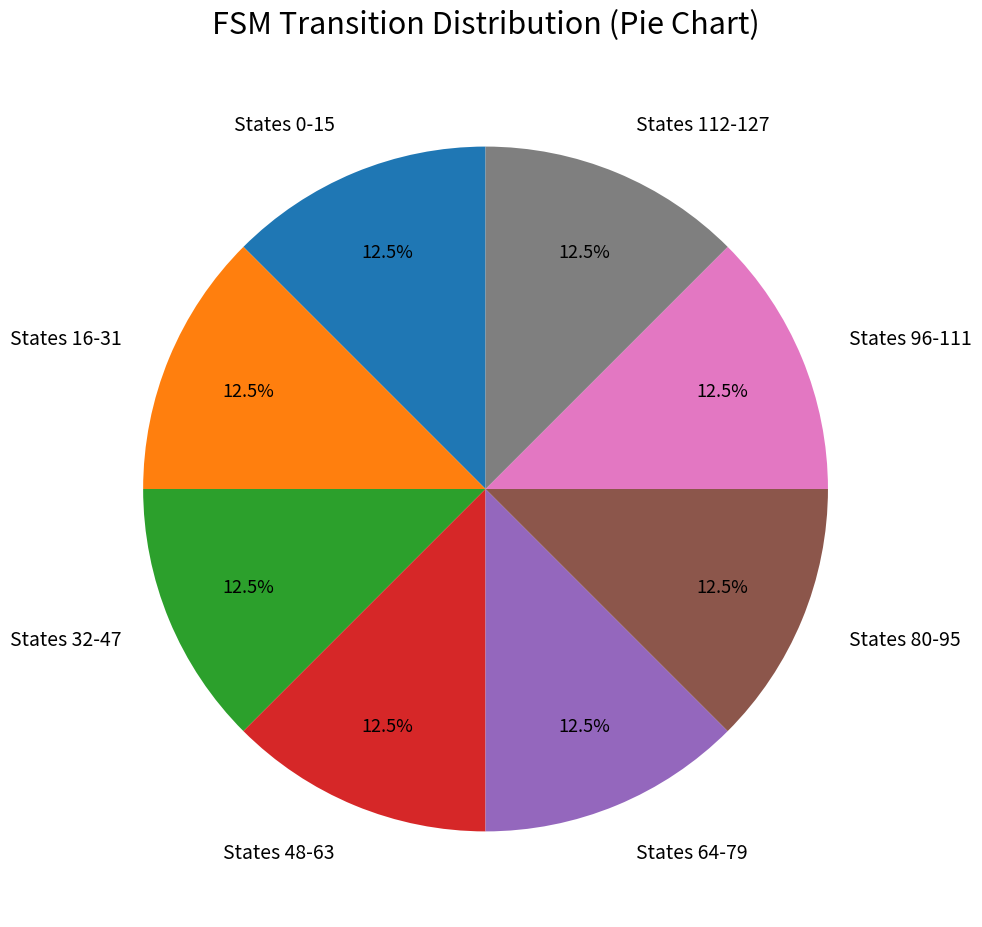

Approximately how many times larger is the value at States 32-47 compared to States 0-15?

1.0